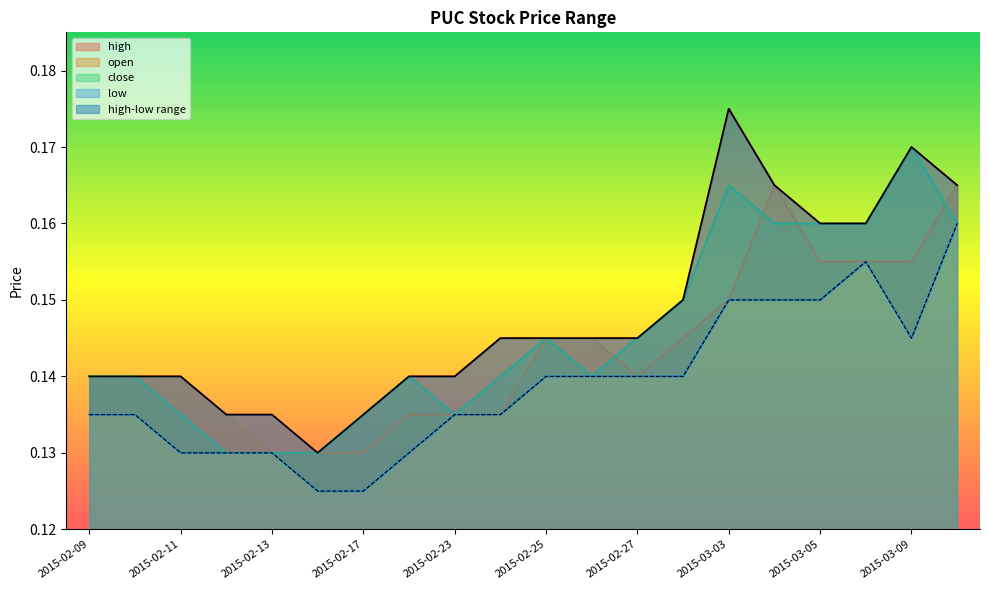

Where is the first local minimum for open?

2015-02-27